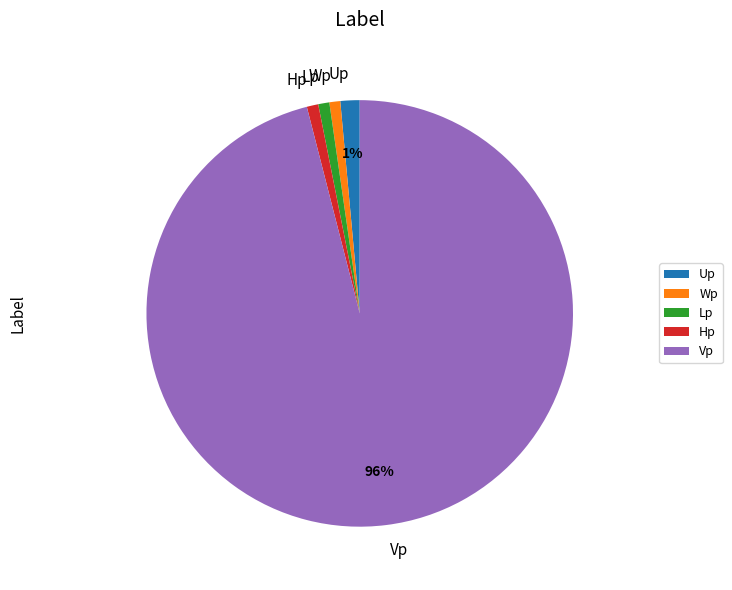

What is the largest slice in the pie chart?

Vp